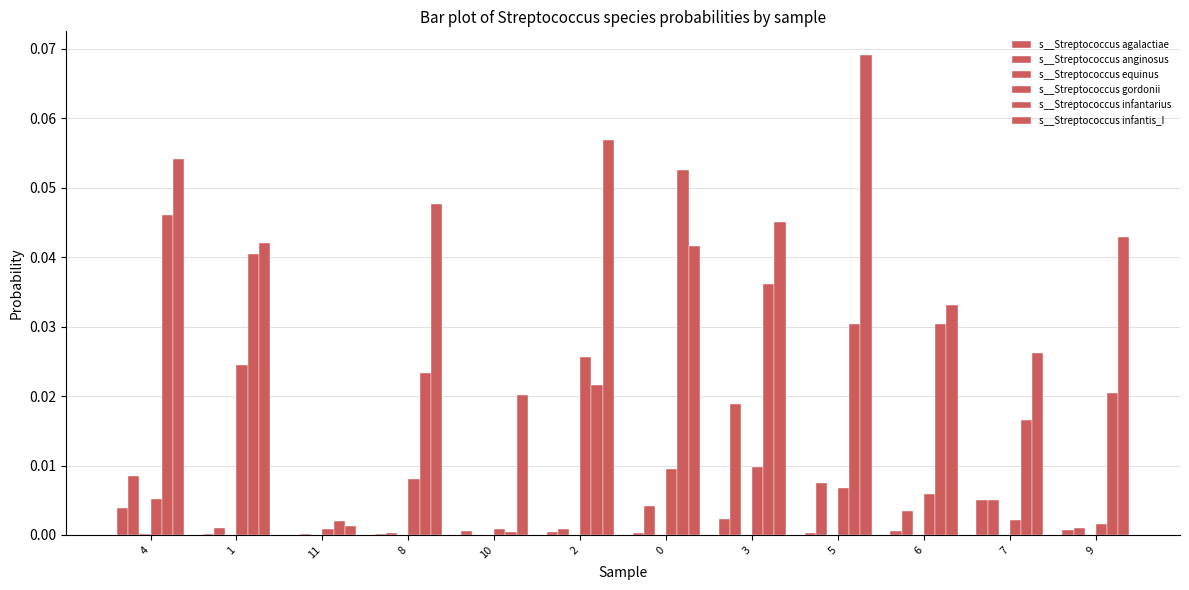

Count the number of categories in the chart.

12